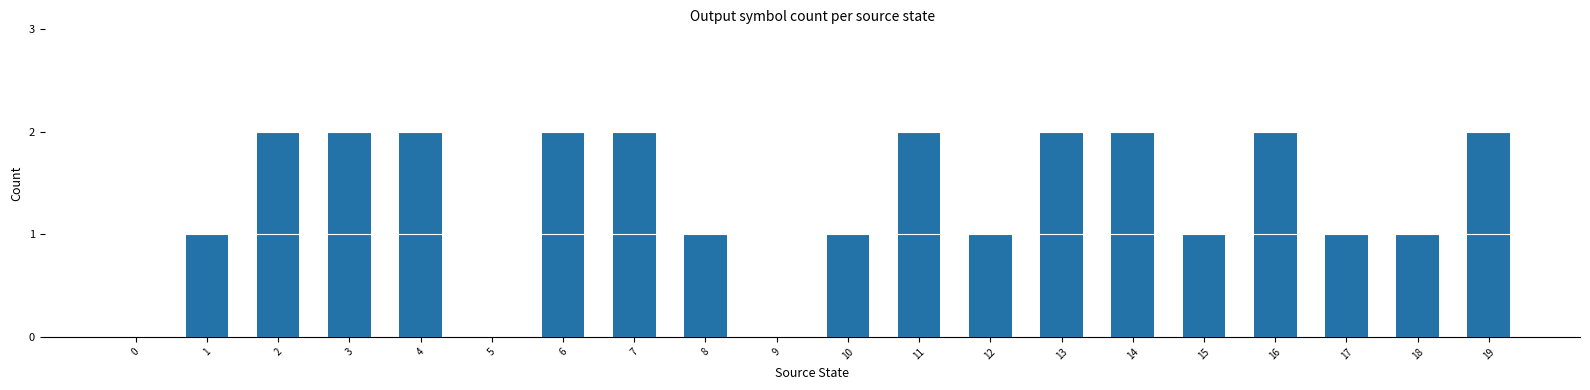

The chart shows a value of 1 at 13. True or false?

False